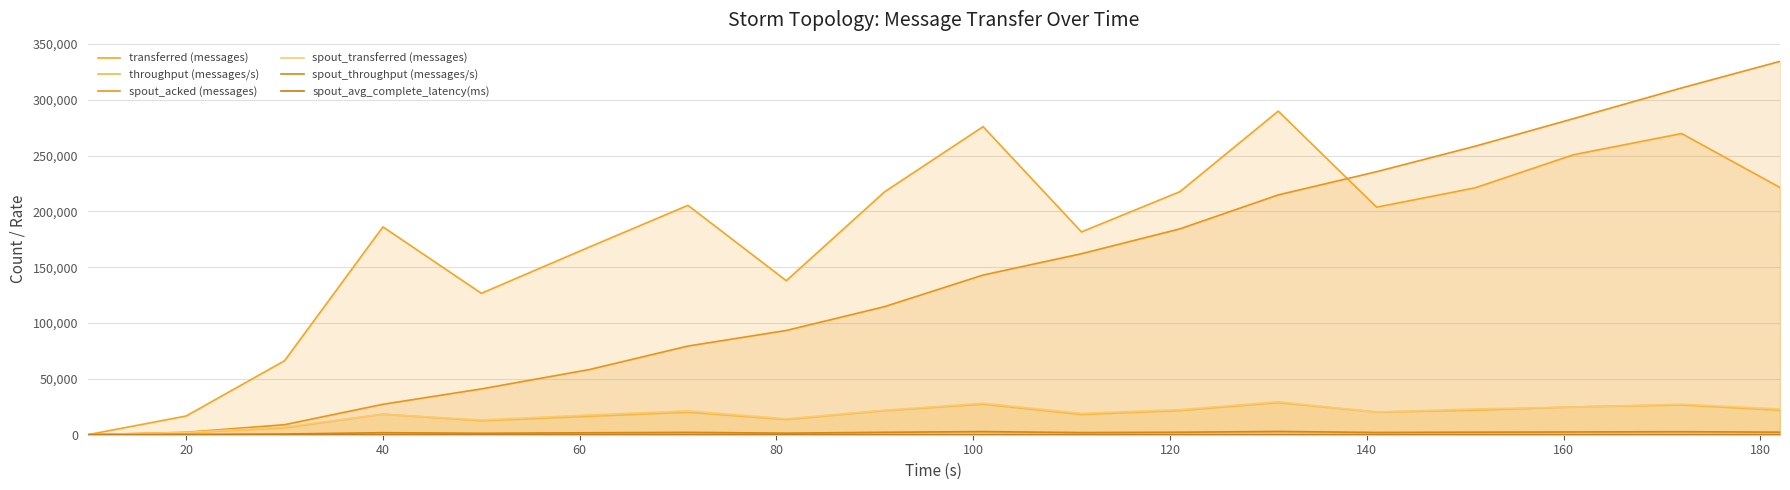

True or false: spout_acked (messages) and transferred (messages) intersect in this chart.

True